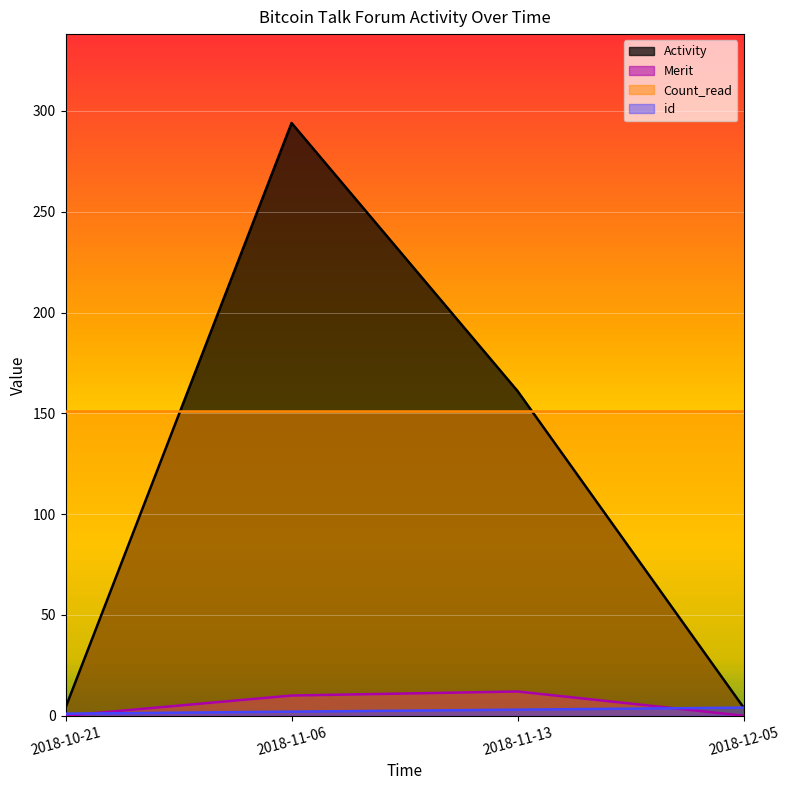

What is the label of the 2nd point from the right?

2018-11-13